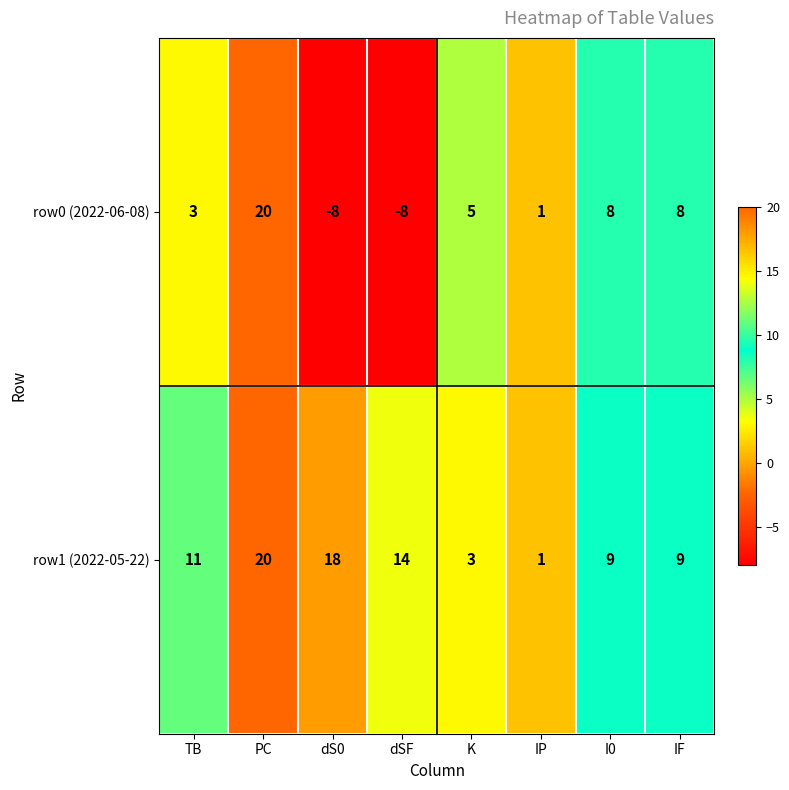

What is the sum of all row0 (2022-06-08) values?

29